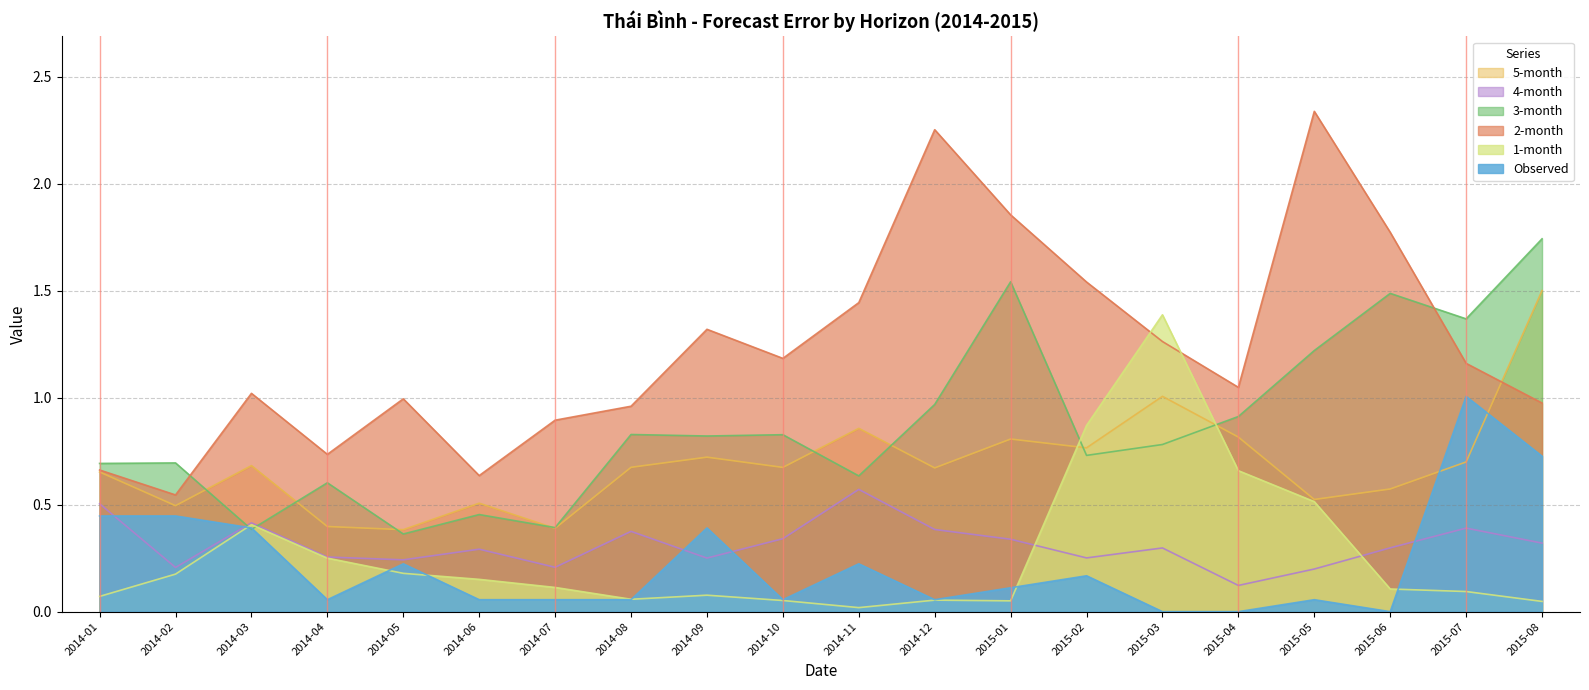

What position from the right is 2015-07?

2